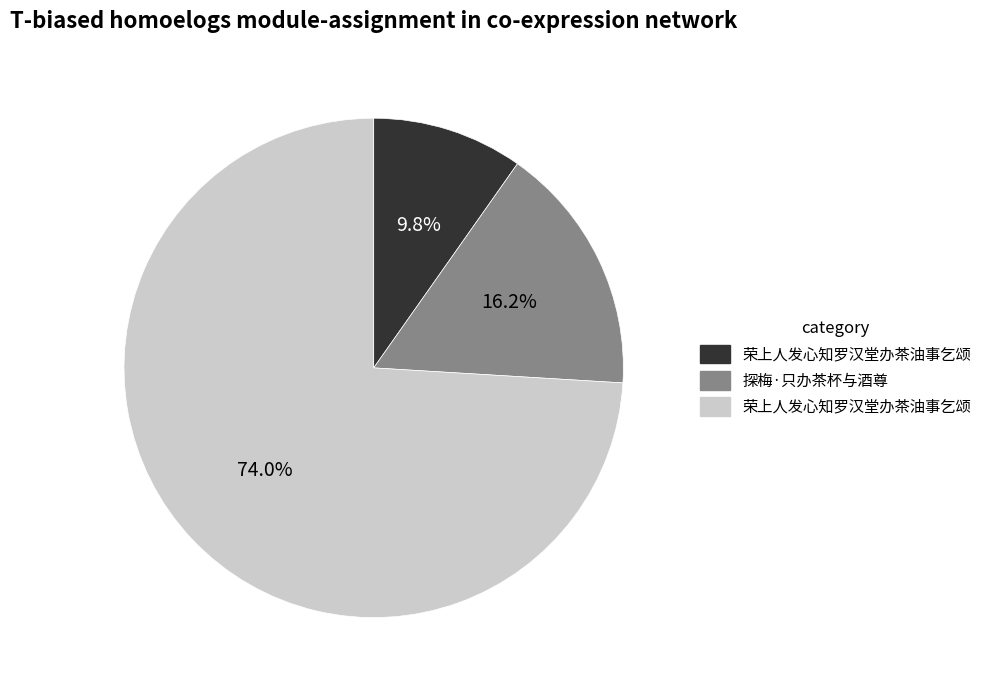

Is there any slice that represents more than half of the pie?

Yes